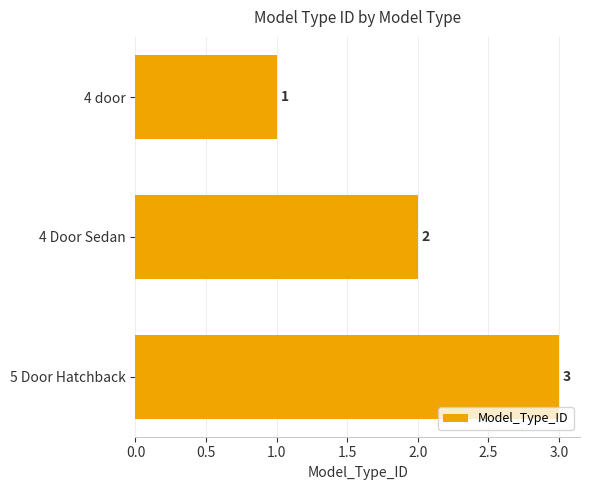

List the labels in order of value, smallest first.

4 door, 4 Door Sedan, 5 Door Hatchback